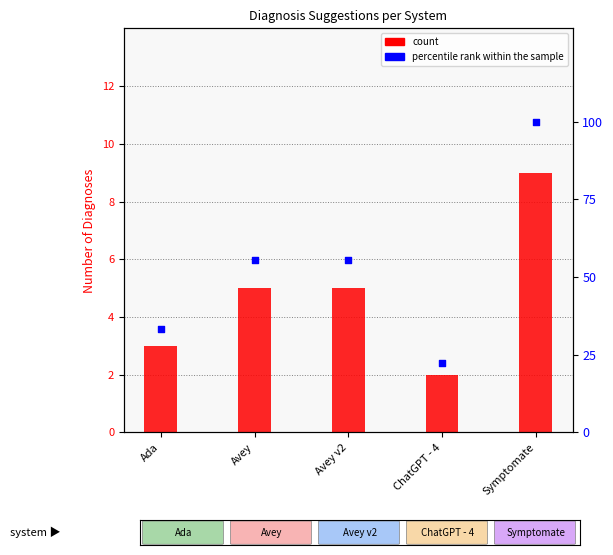

What are all the series names shown in the legend?

count, percentile rank within the sample